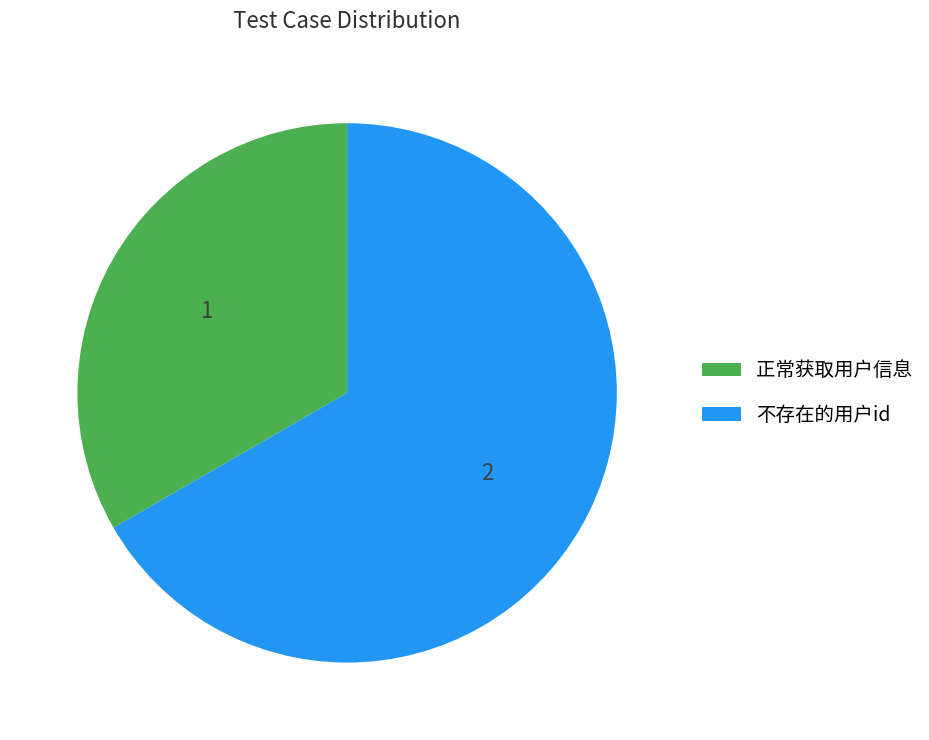

What is the largest slice in the pie chart?

不存在的用户id